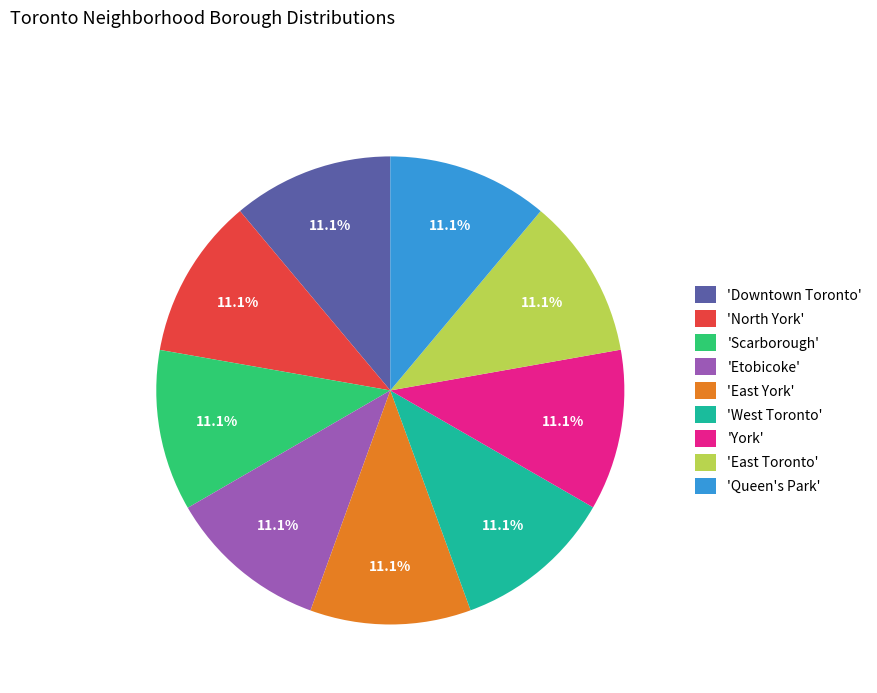

Does 'Queen's Park' represent more than half of the total?

No